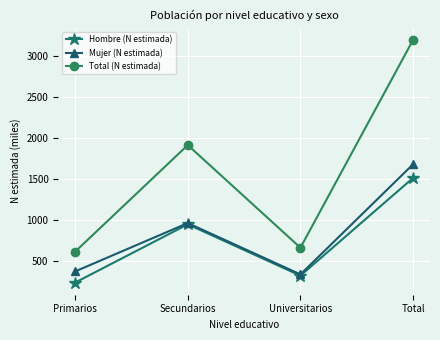

True or false: Total (N estimada) and Mujer (N estimada) intersect in this chart.

False